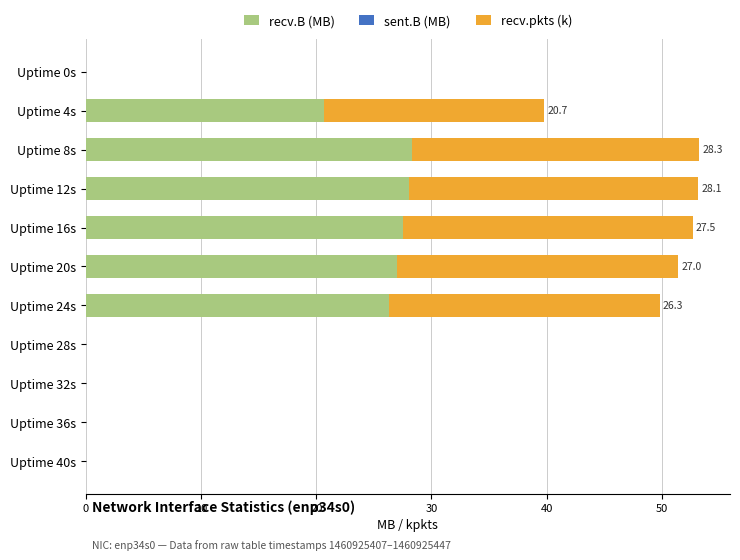

How many distinct data groups are displayed?

3